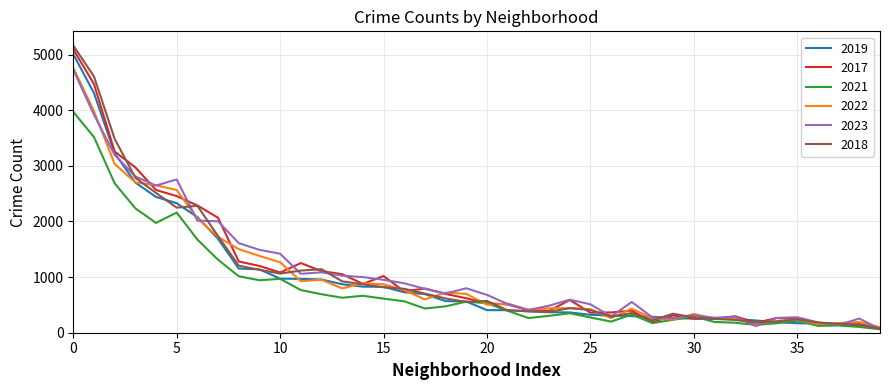

What is the greatest value displayed?

5163